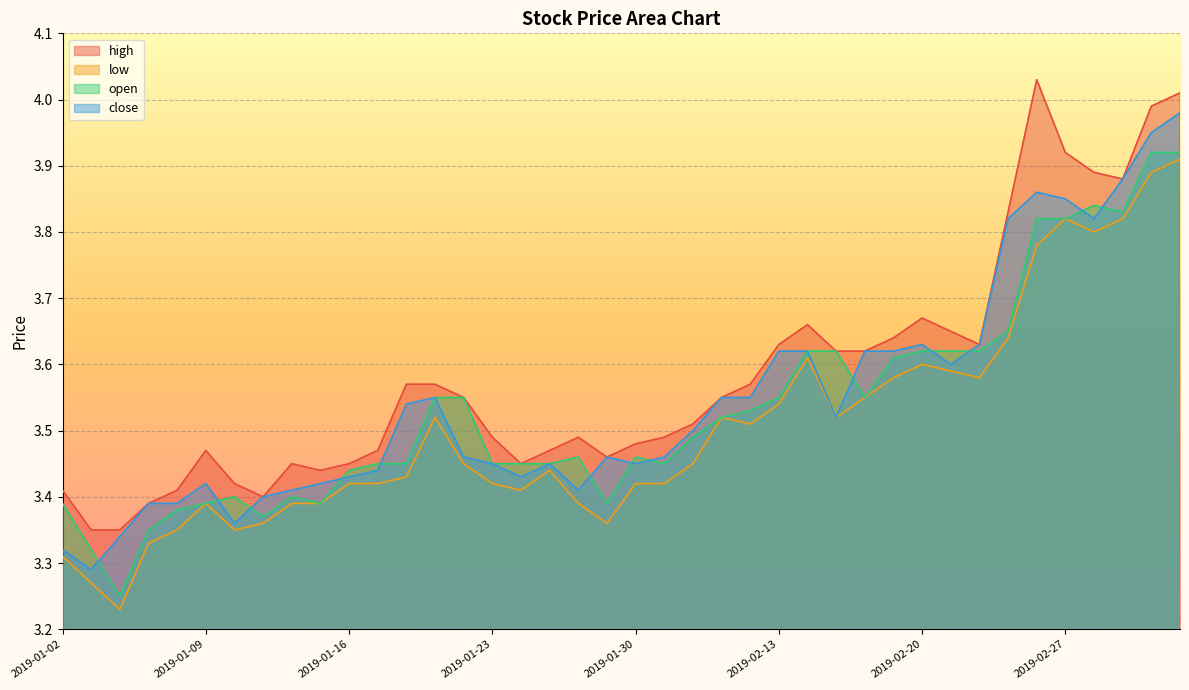

Reading right to left, transcribe all the data shown in this chart.

high: 4.0	4.0	3.9	3.9	3.9	4.0	3.8	3.6	3.6	3.7	3.6	3.6	3.6	3.7	3.6	3.6	3.5	3.5	3.5	3.5	3.5	3.5	3.5	3.5	3.5	3.5	3.6	3.6	3.5	3.5	3.4	3.5	3.4	3.4	3.5	3.4	3.4	3.4	3.4	3.4
low: 3.9	3.9	3.8	3.8	3.8	3.8	3.6	3.6	3.6	3.6	3.6	3.5	3.5	3.6	3.5	3.5	3.5	3.5	3.4	3.4	3.4	3.4	3.4	3.4	3.4	3.5	3.5	3.4	3.4	3.4	3.4	3.4	3.4	3.4	3.4	3.4	3.3	3.2	3.3	3.3
open: 3.9	3.9	3.8	3.8	3.8	3.8	3.6	3.6	3.6	3.6	3.6	3.5	3.6	3.6	3.5	3.5	3.5	3.5	3.5	3.5	3.4	3.5	3.5	3.5	3.5	3.5	3.5	3.5	3.5	3.4	3.4	3.4	3.4	3.4	3.4	3.4	3.4	3.2	3.3	3.4
close: 4.0	4.0	3.9	3.8	3.9	3.9	3.8	3.6	3.6	3.6	3.6	3.6	3.5	3.6	3.6	3.5	3.5	3.5	3.5	3.5	3.5	3.4	3.5	3.4	3.5	3.5	3.5	3.5	3.4	3.4	3.4	3.4	3.4	3.4	3.4	3.4	3.4	3.3	3.3	3.3